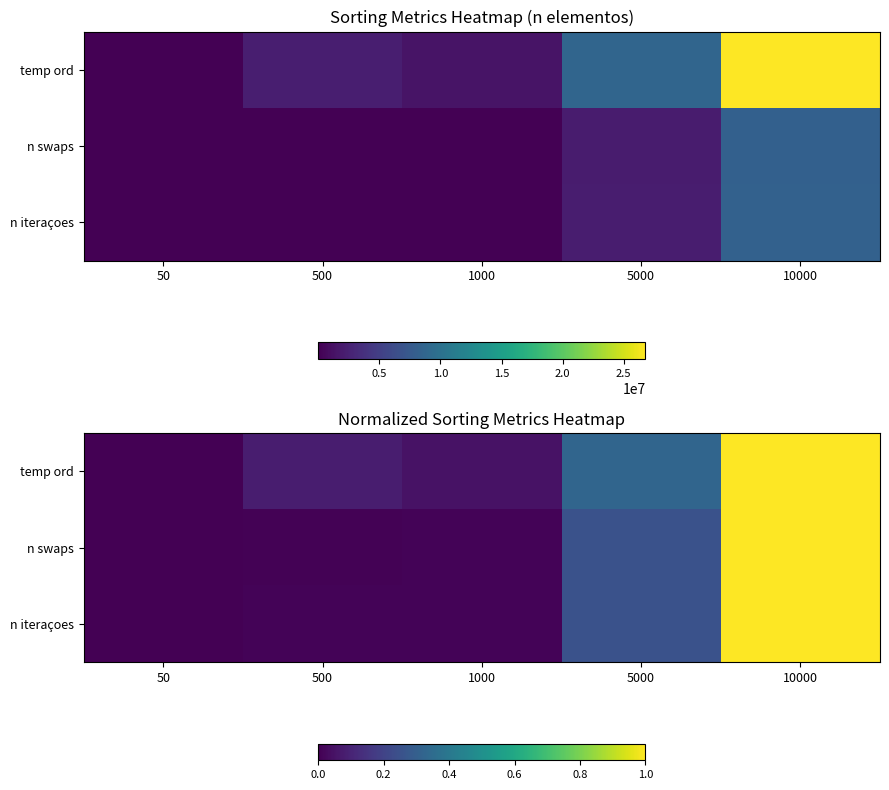

The value of n swaps at 10000 is 1.0. True or false?

True